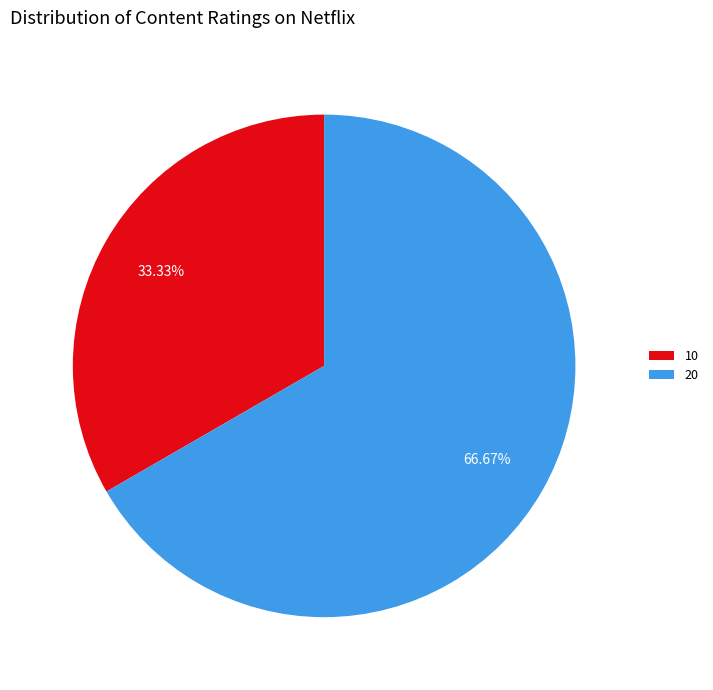

Does any single category account for the majority?

Yes